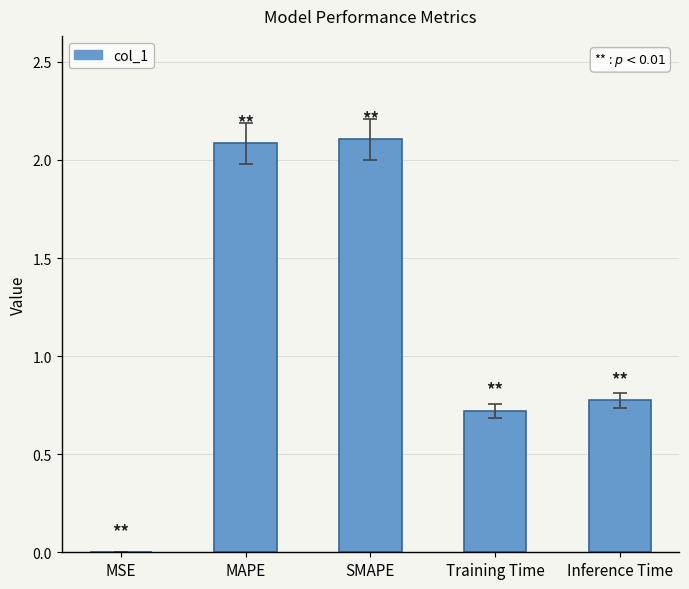

Which has a higher value, MAPE or SMAPE?

SMAPE